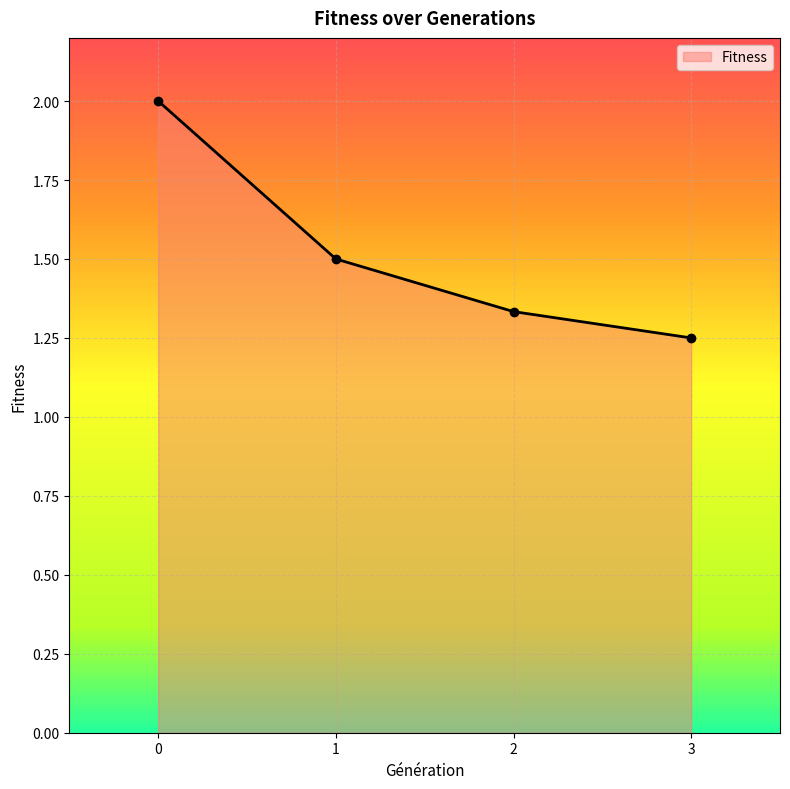

Is it true that the value at 2 is 0.5?

False